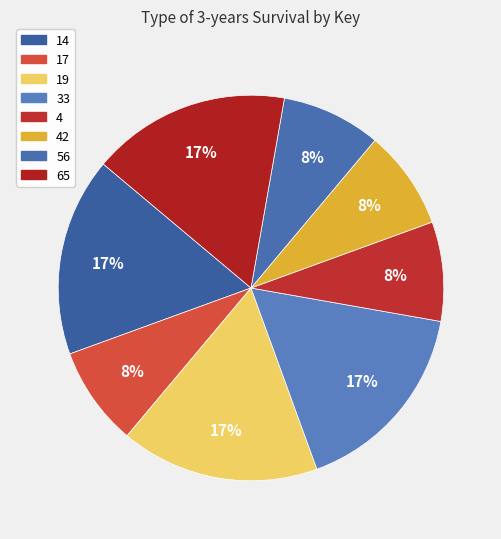

How many segments does this pie chart have?

8